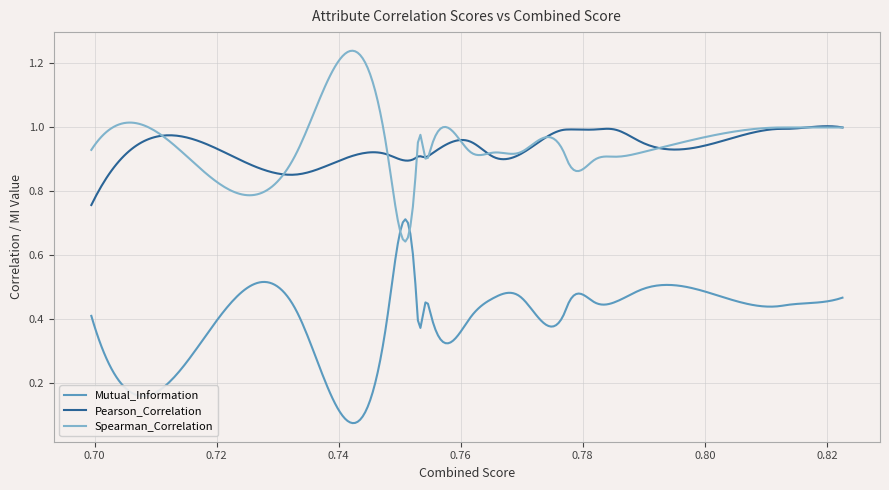

How many Mutual_Information values are between 0 and 1?

300